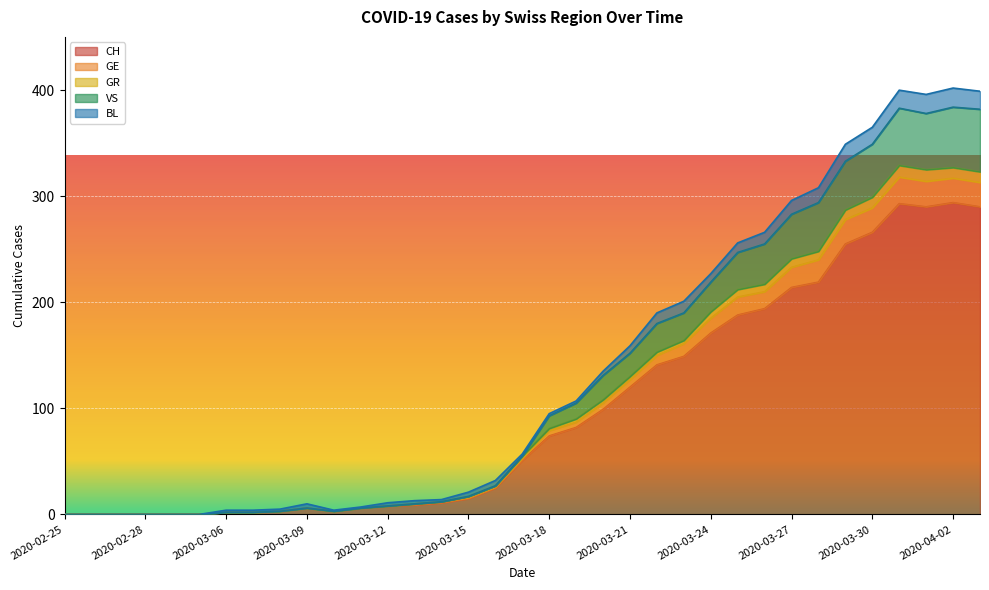

True or false: GR and CH cross at least once.

False